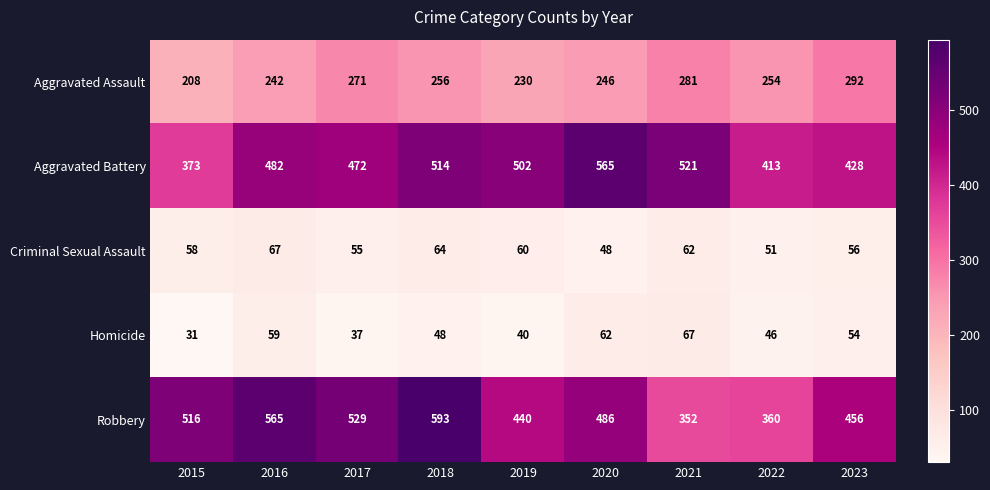

Count the number of data series in this chart.

5